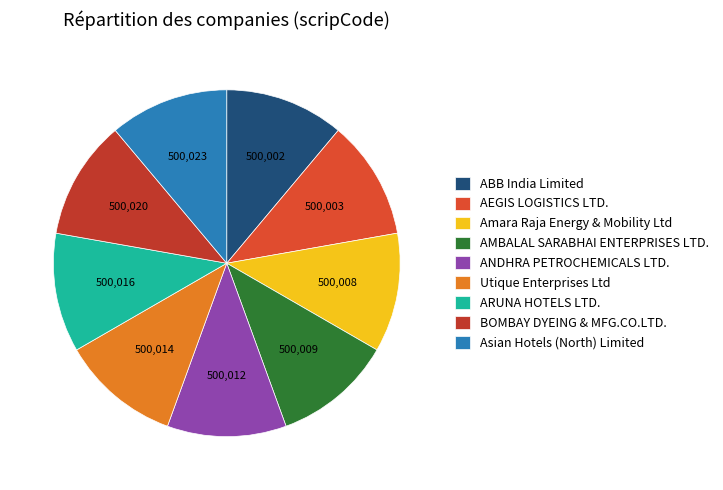

What is the total percentage of AEGIS LOGISTICS LTD. and Amara Raja Energy & Mobility Ltd?

22.2%